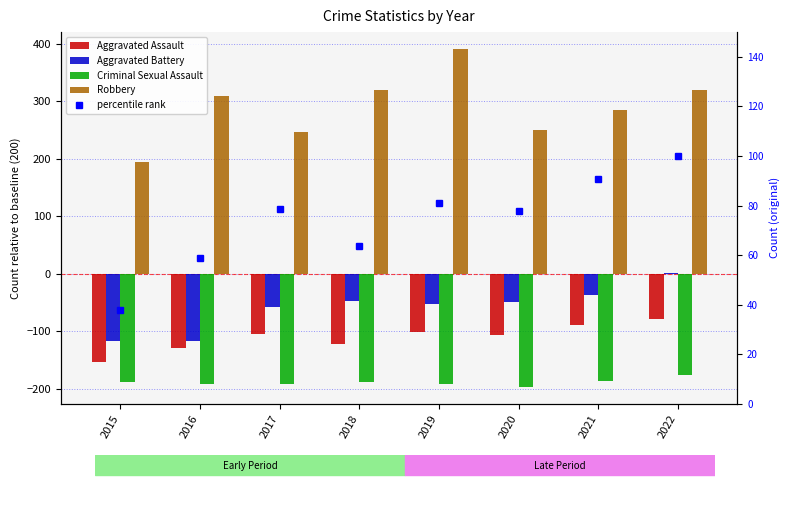

Does the chart contain stacked bars?

No